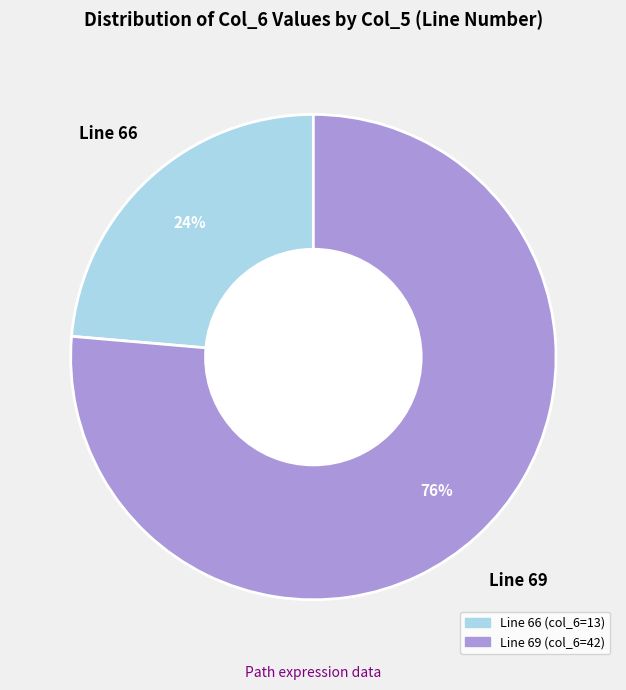

To the nearest percent, what is the average slice percentage?

50%